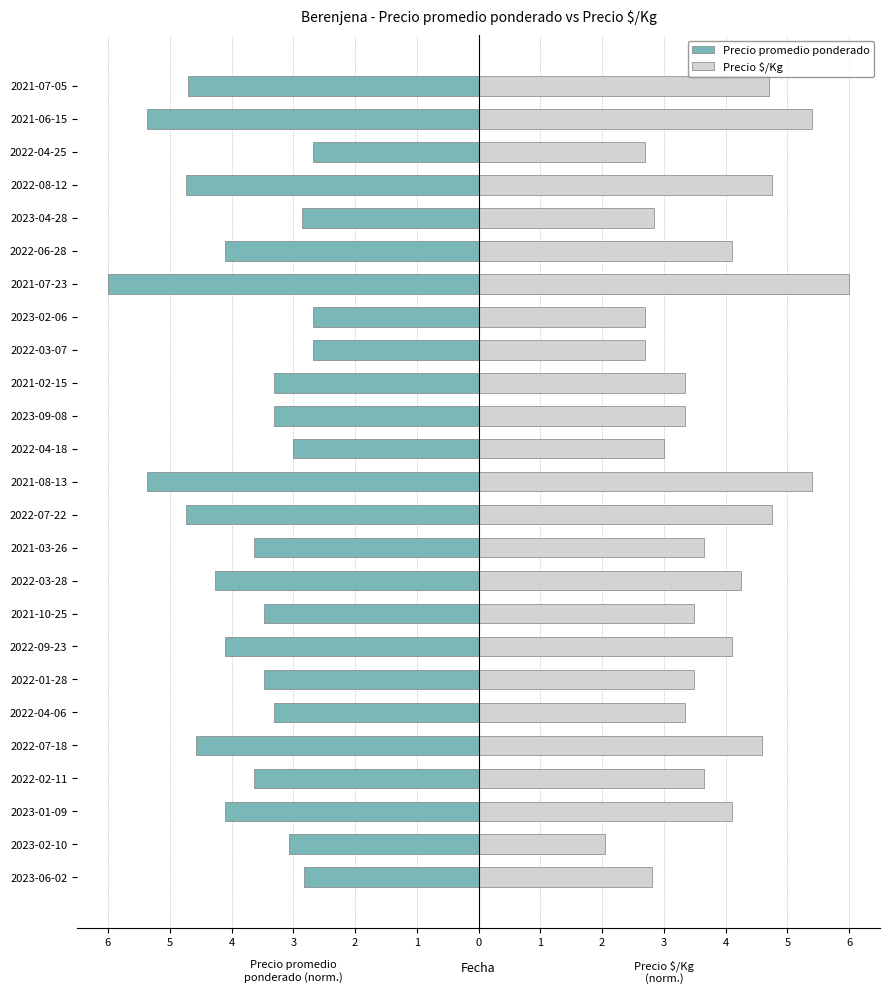

What is the average value of the Precio promedio ponderado series?

-3.8